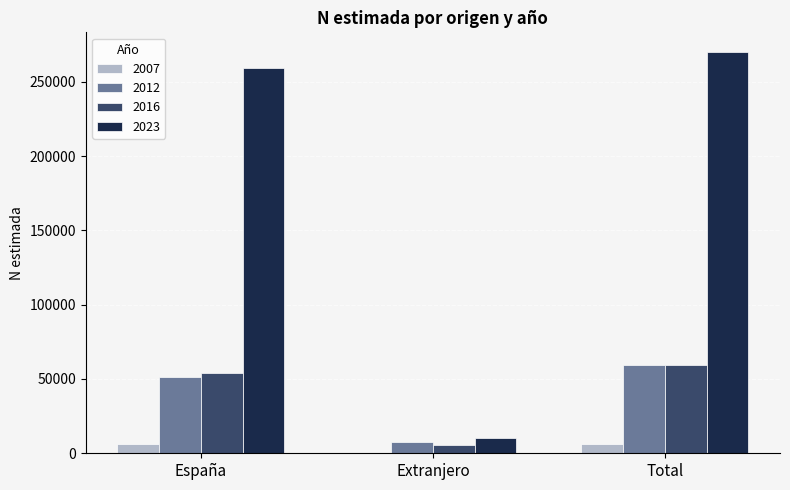

Reading left to right, what are all the values shown in this chart?

2007: España=6458	Extranjero=0	Total=6458
2012: España=51459	Extranjero=7812	Total=59271
2016: España=54056	Extranjero=5316	Total=59372
2023: España=259154	Extranjero=10581	Total=269735